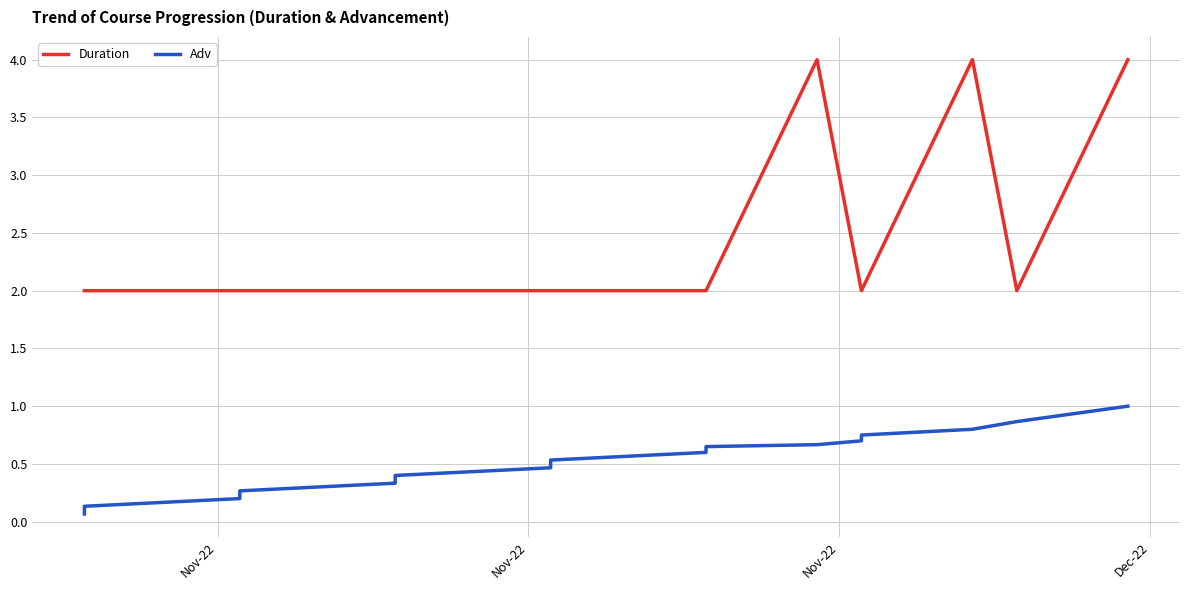

Reading left to right, transcribe all the data shown in this chart.

Duration: 2.0	2.0	2.0	2.0	2.0	2.0	2.0	2.0	2.0	2.0	4.0	2.0	2.0	4.0	2.0	4.0
Adv: 0.1	0.1	0.2	0.3	0.3	0.4	0.5	0.5	0.6	0.7	0.7	0.7	0.8	0.8	0.9	1.0